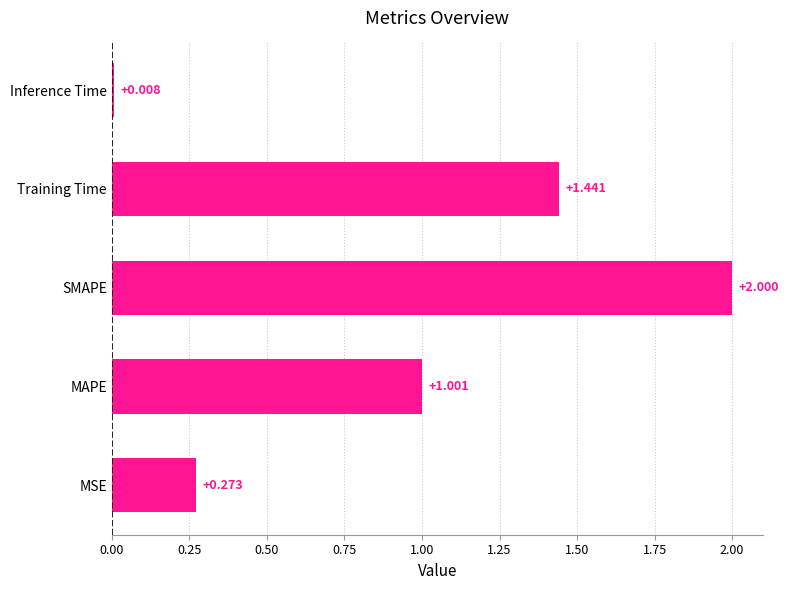

Which category has the highest value across all series?

SMAPE